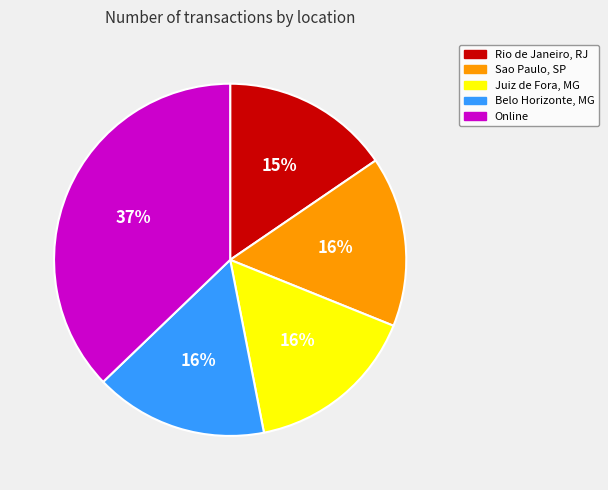

Which category has the biggest portion of the pie?

Online